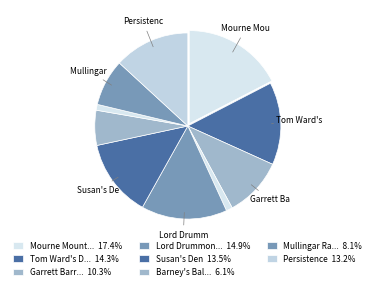

How many slices are in this pie chart?

10